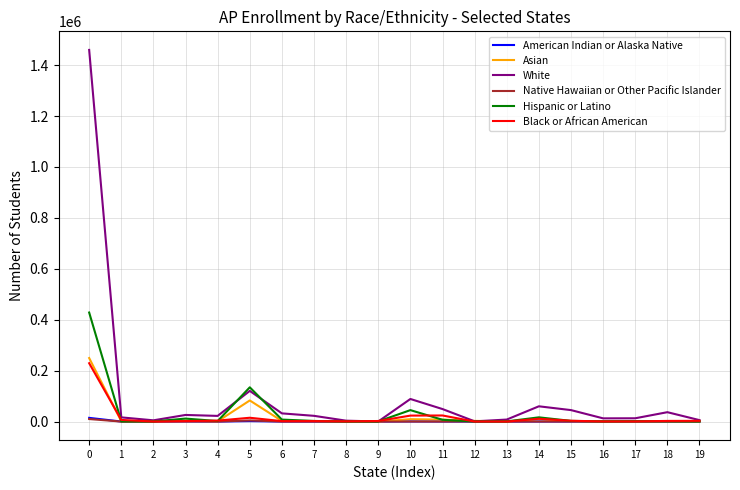

At how many categories does at least one series exceed 345038?

1